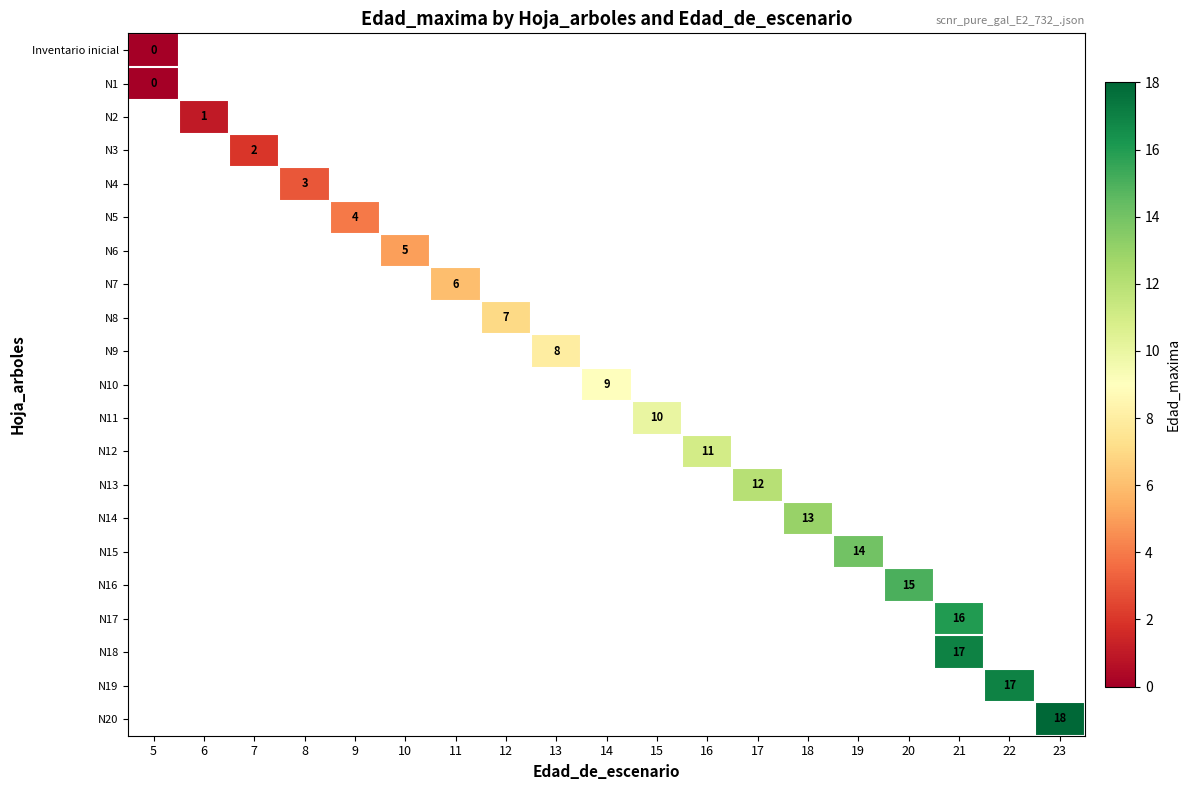

The value of N20 at 23 is 18. True or false?

True